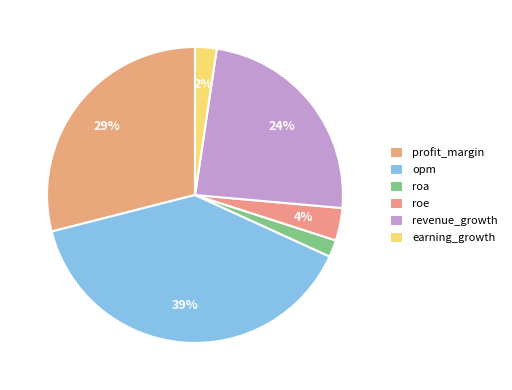

The opm slice represents 47% of the pie. True or false?

False